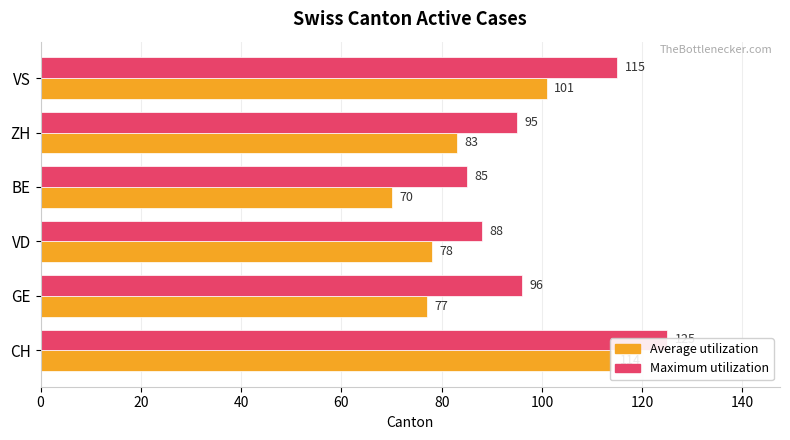

Are the bars grouped side by side (vs. stacked)?

Yes